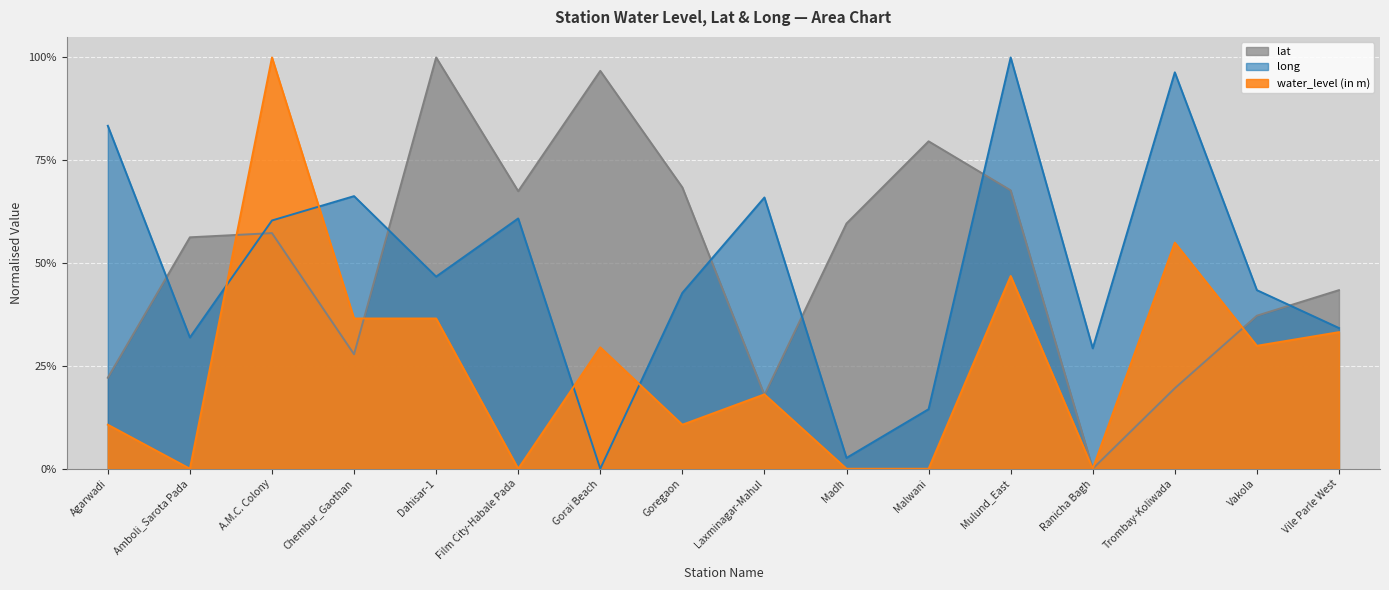

Read the lat value at Trombay-Koliwada.

0.2